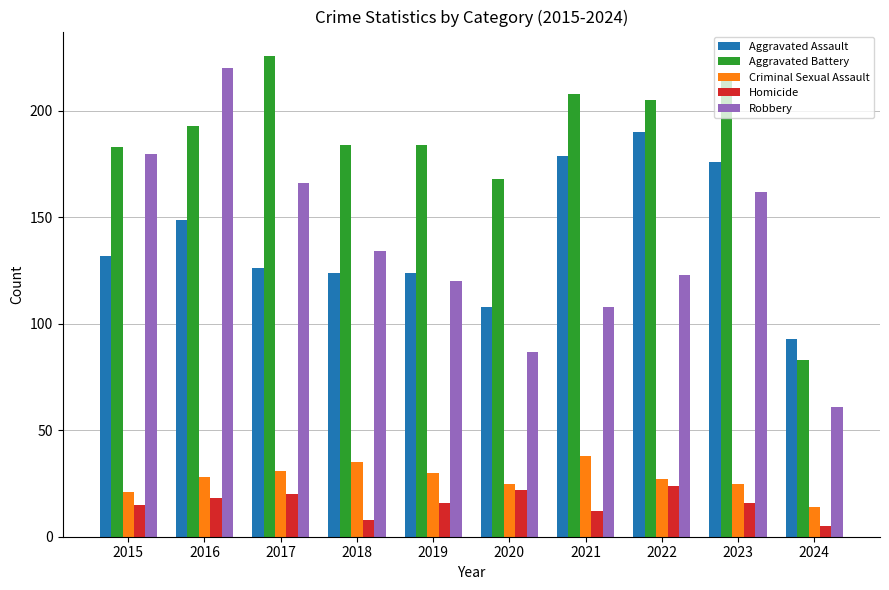

Which series changed the most between 2015 and 2020?

Robbery